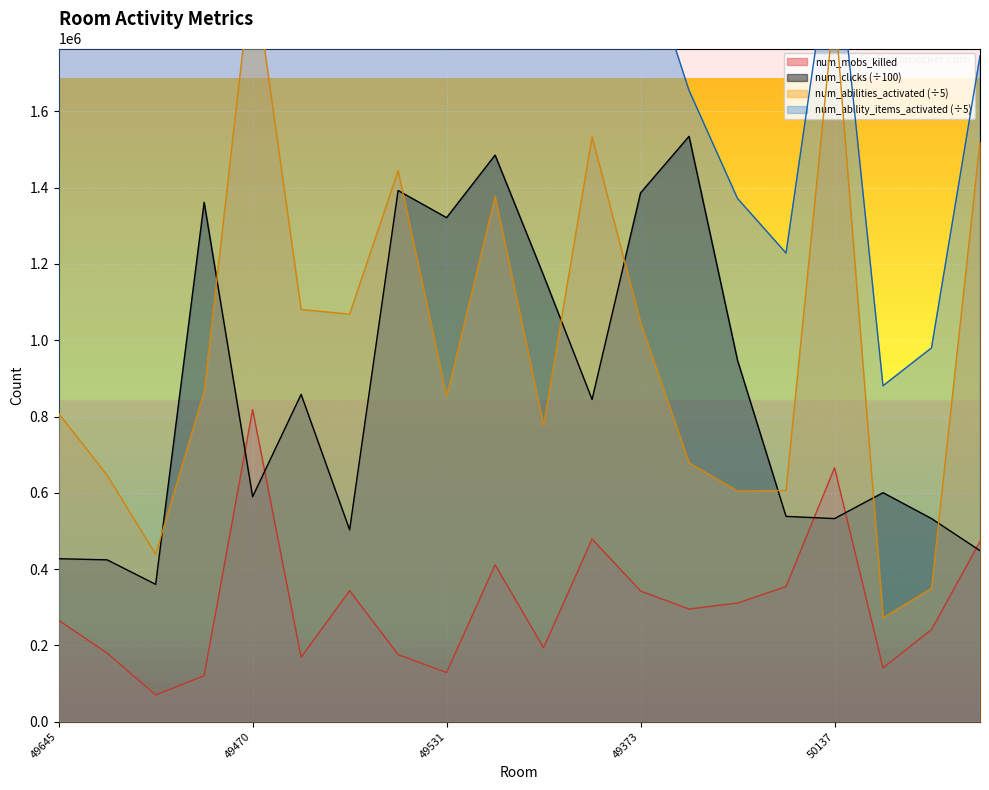

Reading left to right, what are all the values shown in this chart?

num_mobs_killed: 49645=265654.0	49666=179744.0	49659=69935.0	49514=120396.0	49470=818376.0	49492=168820.0	49705=343497.0	49481=175885.0	49531=128562.0	49372=411430.0	49556=193598.0	49992=478884.0	49373=342559.0	49500=295289.0	49678=311026.0	49777=354218.0	50137=665603.0	49573=140901.0	49589=241294.0	50110=472377.0
num_clicks: 49645=427209.7	49666=424258.6	49659=360062.8	49514=1361933.5	49470=589890.9	49492=858166.8	49705=503014.8	49481=1392602.9	49531=1321552.9	49372=1485577.1	49556=1170039.3	49992=844840.0	49373=1386576.2	49500=1534797.4	49678=947238.6	49777=538269.7	50137=532441.2	49573=600404.5	49589=532495.6	50110=448246.7
num_abilities_activated: 49645=807952.4	49666=646155.6	49659=438939.2	49514=865615.2	49470=1987685.6	49492=1080670.8	49705=1068497.6	49481=1444498.4	49531=852783.8	49372=1376658.8	49556=777396.2	49992=1533625.2	49373=1046025.6	49500=678632.2	49678=604521.0	49777=606336.2	50137=1879570.4	49573=272311.8	49589=349652.2	50110=1520576.8
num_ability_items_activated: 49645=3499495.2	49666=2833517.6	49659=2706841.6	49514=3102177.2	49470=3429540.6	49492=3320965.6	49705=3300311.8	49481=3750387.4	49531=2851233.0	49372=3069235.2	49556=2386147.6	49992=2438290.4	49373=2045289.8	49500=1655198.4	49678=1371752.4	49777=1228662.4	50137=2106066.0	49573=880695.2	49589=980013.2	50110=1745432.6